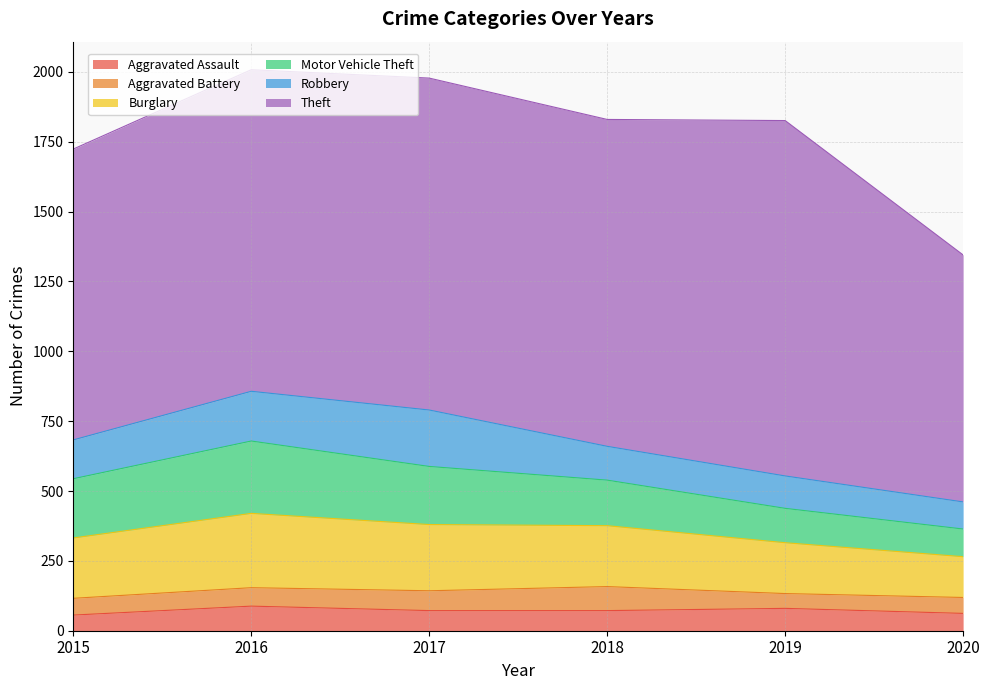

True or false: Motor Vehicle Theft and Aggravated Assault intersect in this chart.

False